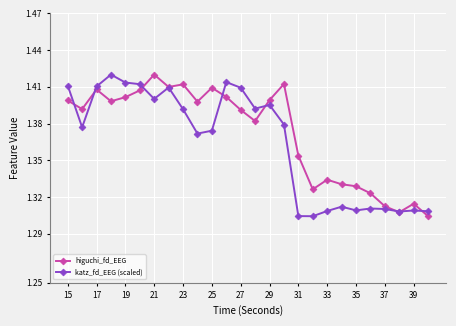

What is the difference between the second highest and minimum values in the higuchi_fd_EEG series?

0.1